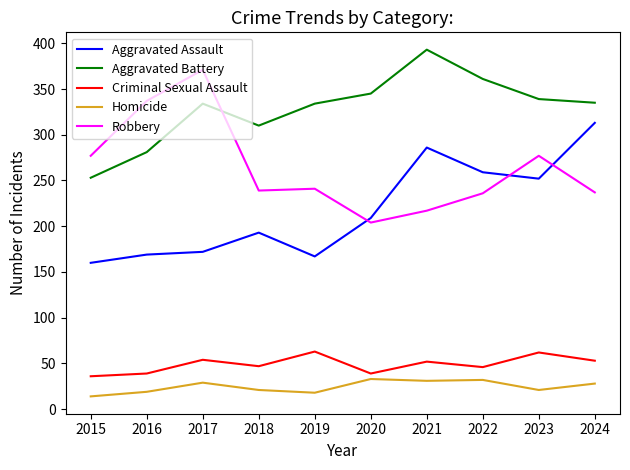

Is it true that Robbery equals 337 at 2016?

True